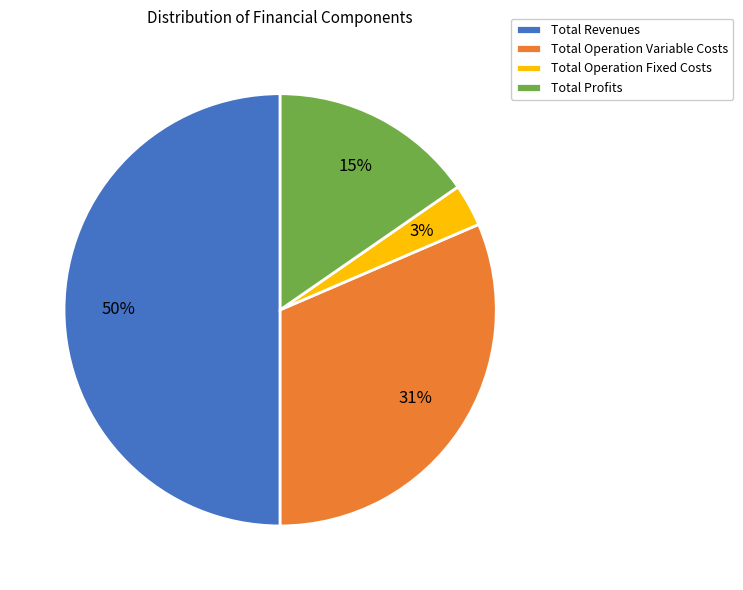

What is the smallest slice in the pie chart?

Total Operation Fixed Costs